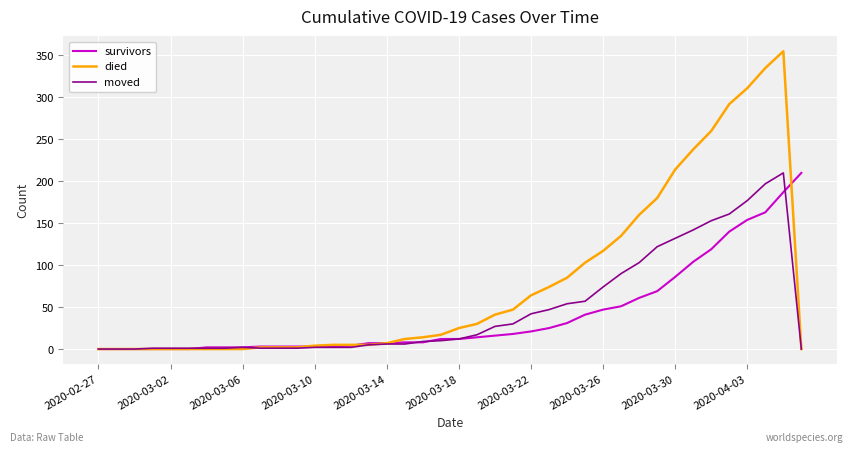

Which series has the largest range (max minus min)?

died